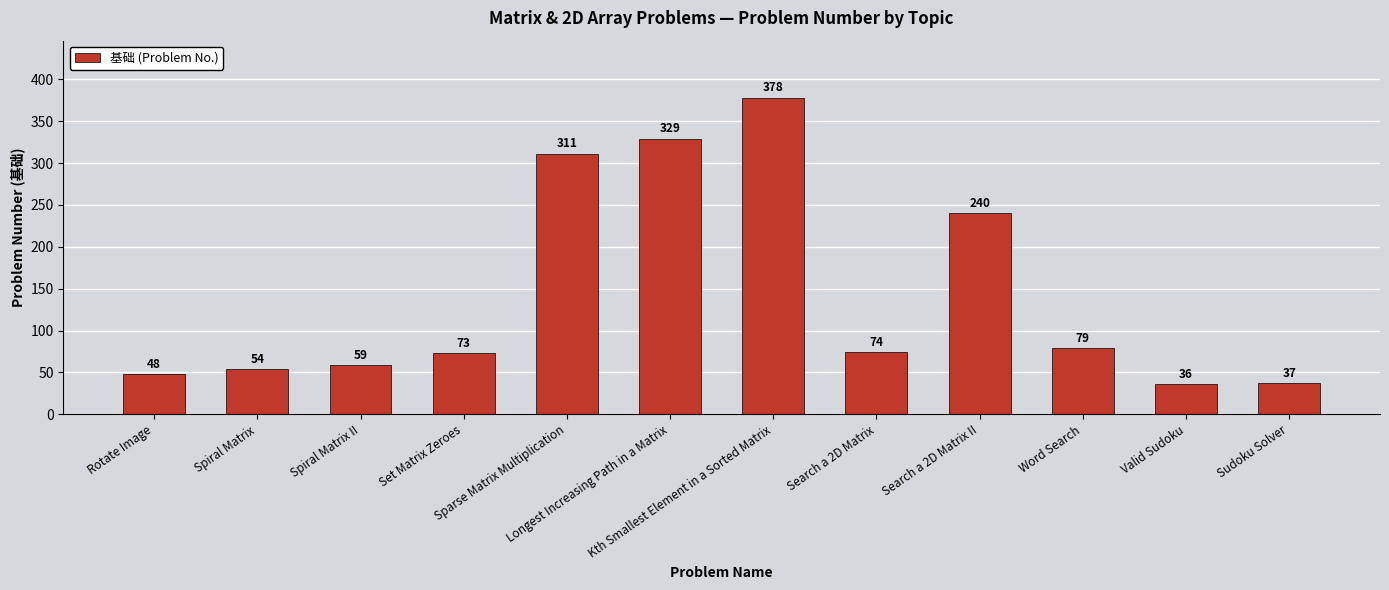

What is the change in value from Search a 2D Matrix II to Valid Sudoku?

-204